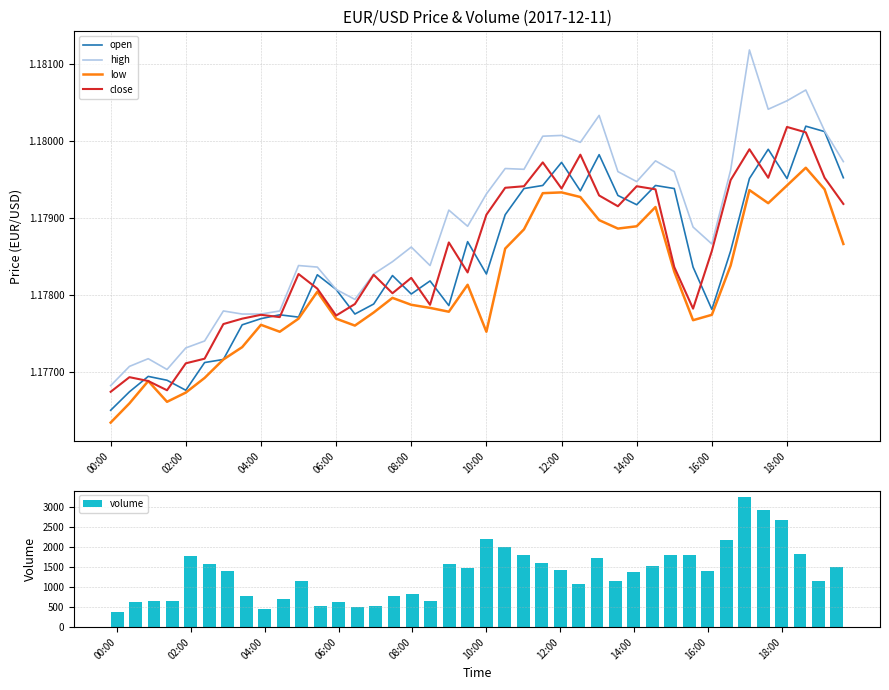

What is the average value of the volume series?

1352